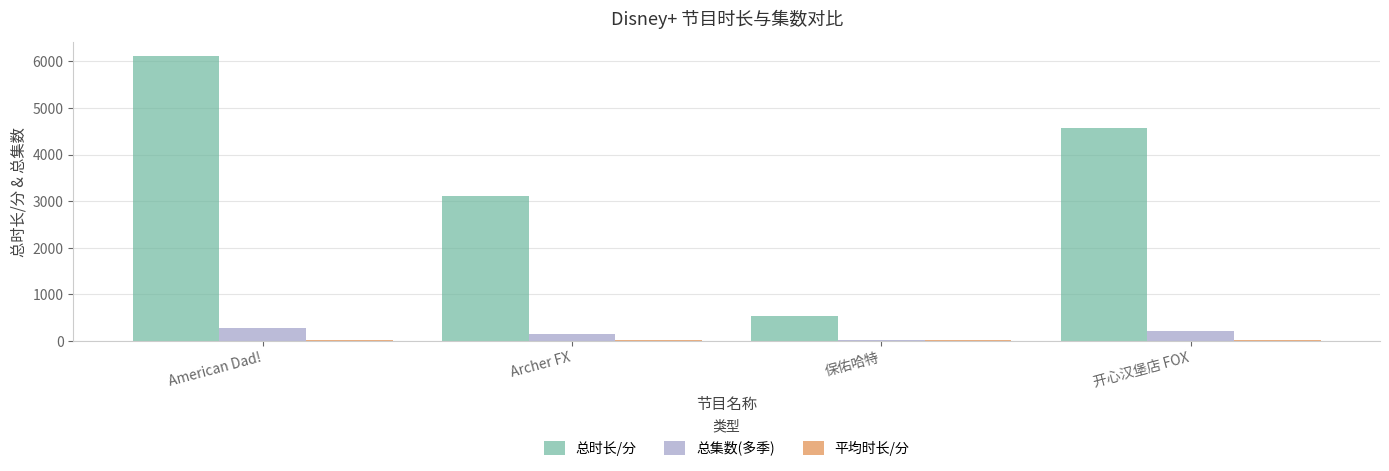

Which series has the largest range (max minus min)?

总时长/分